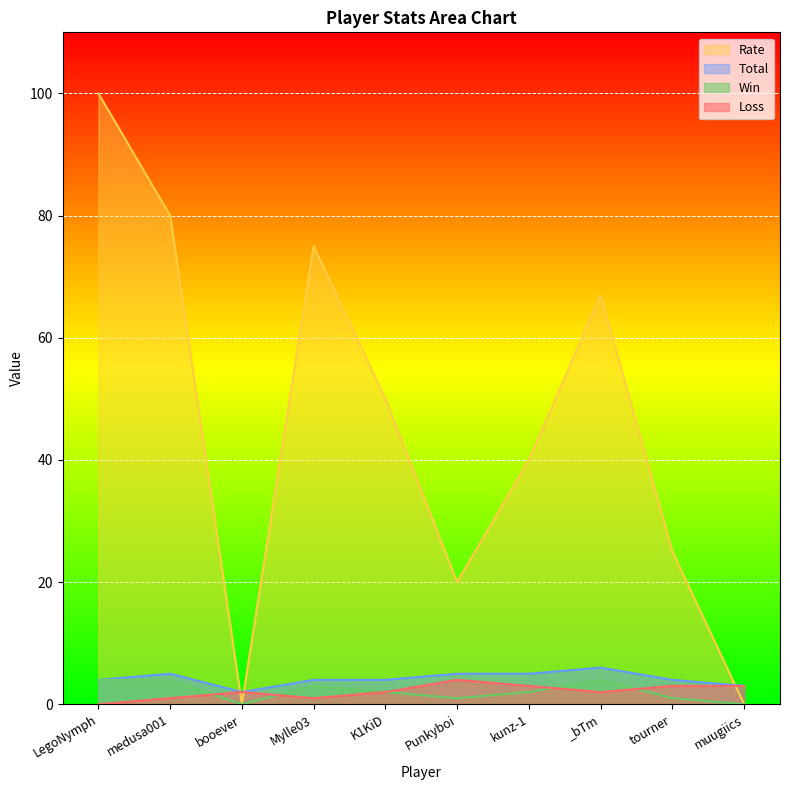

True or false: Total and Rate intersect in this chart.

True